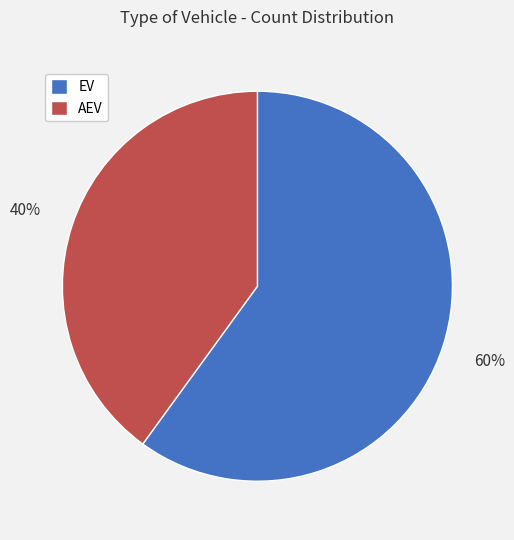

What is the ratio of the value at AEV to the value at EV?

0.7